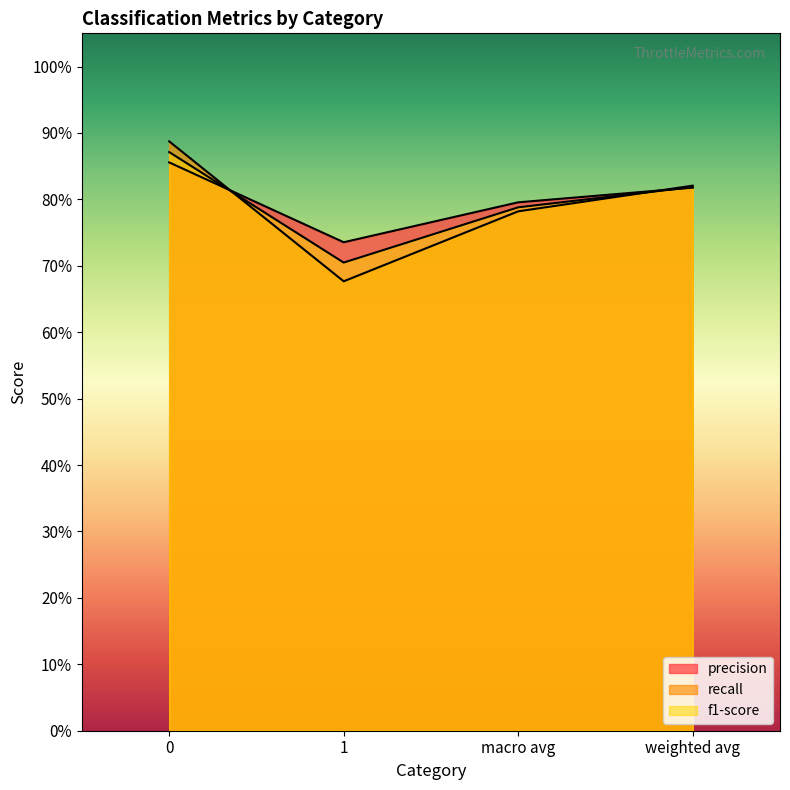

What position from the right is 1?

3